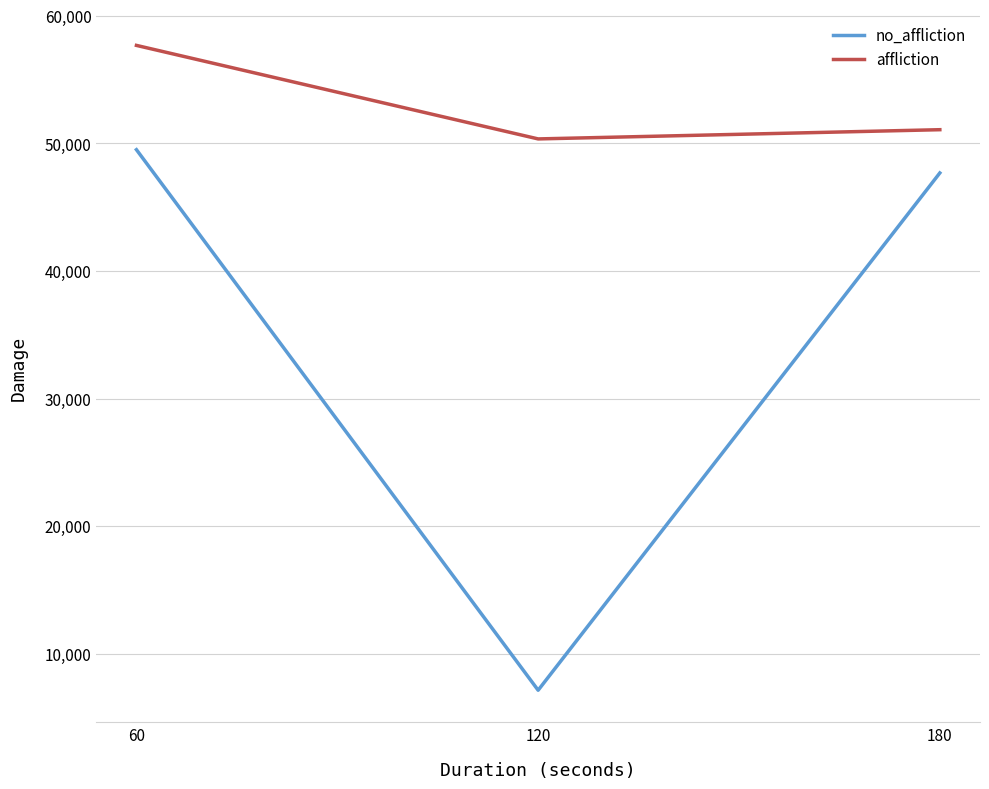

Is this an area chart (filled region under the line)?

No